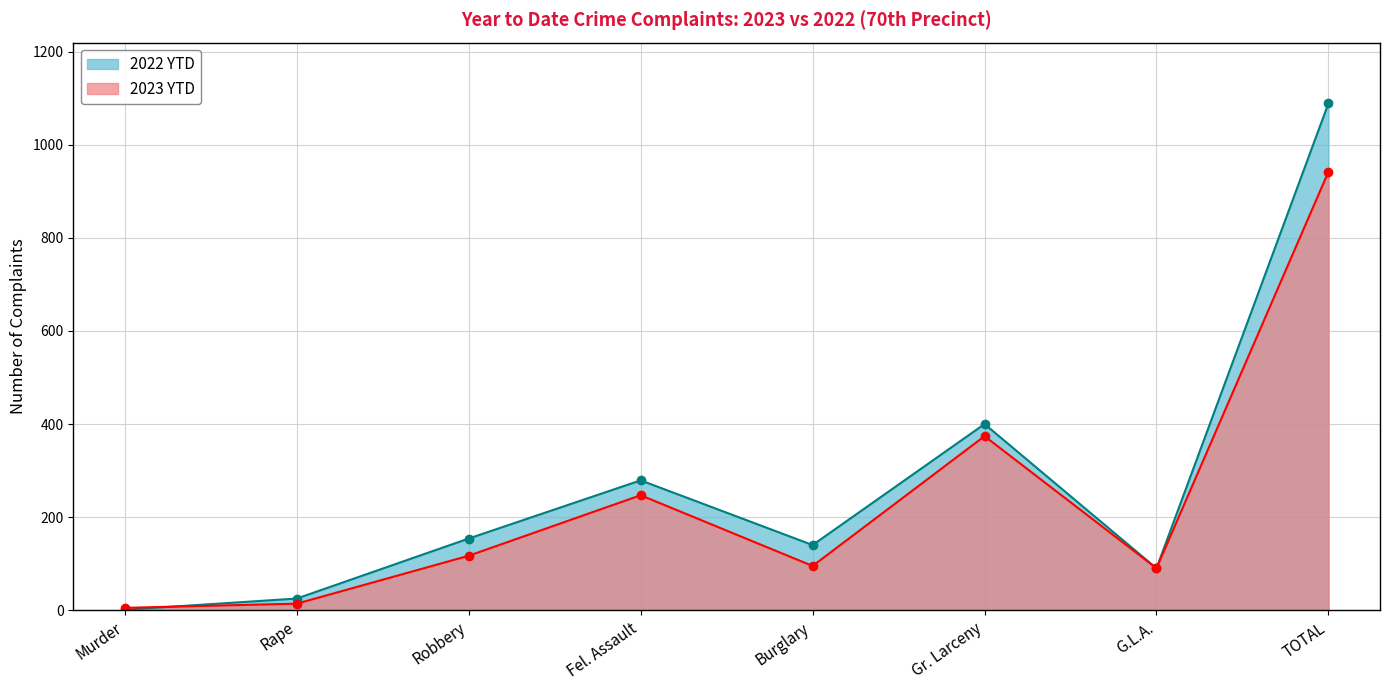

What is the approximate value of 2022 YTD at Fel. Assault?

279